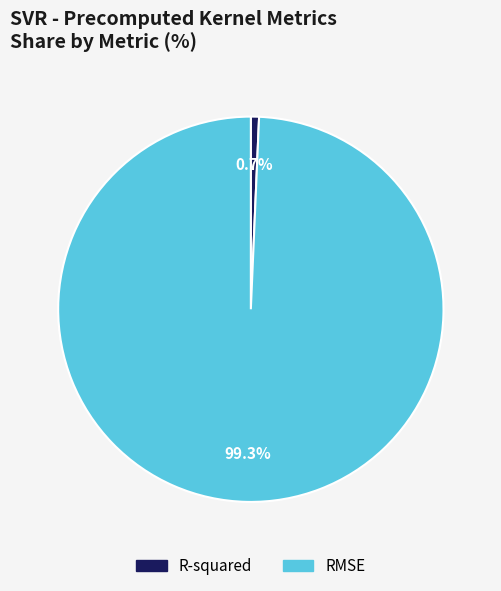

To the nearest percent, what percentage of the pie is RMSE?

99%